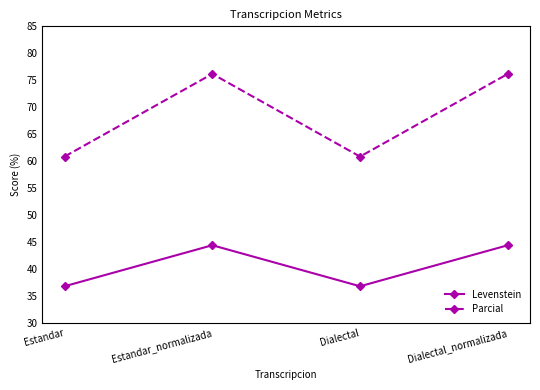

Which series has the largest total across all categories?

Parcial